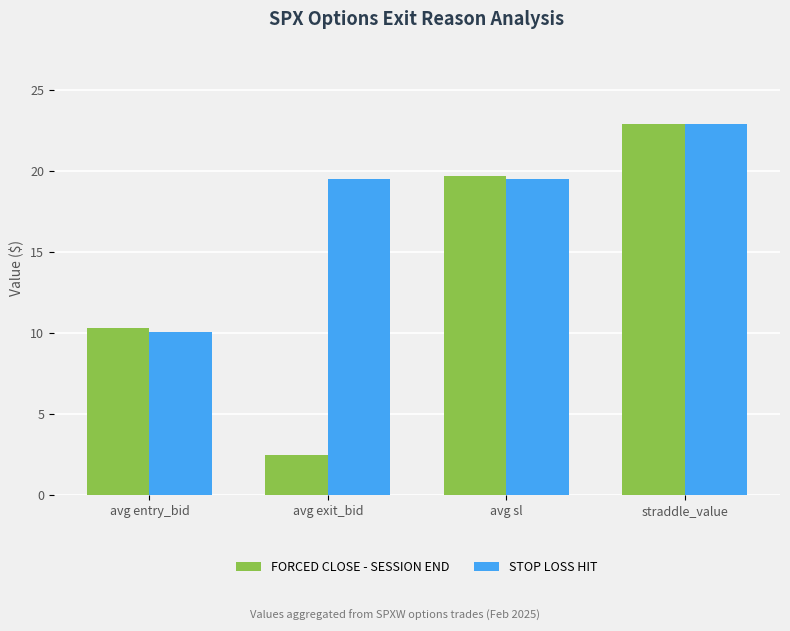

Are the bars grouped side by side (vs. stacked)?

Yes